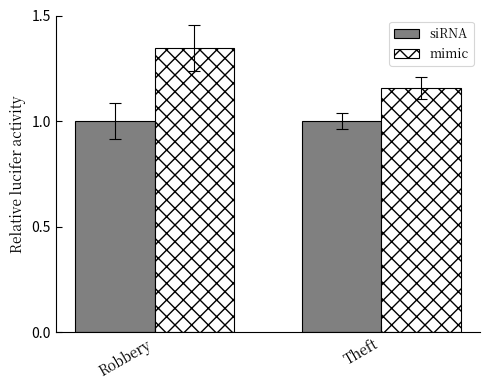

Which label corresponds to the largest value in the chart?

Robbery